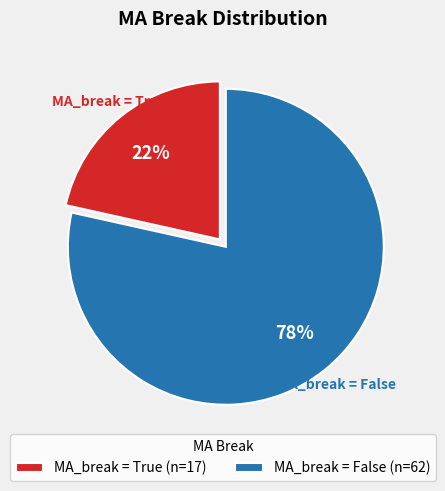

Combined, do MA_break = True (n=17) and MA_break = False (n=62) account for over 50%?

Yes